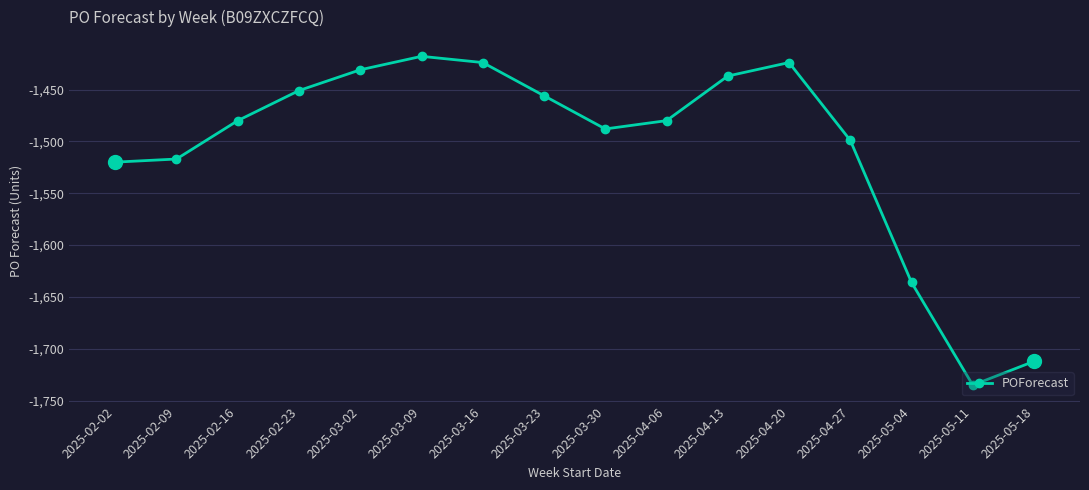

At which category does the chart reach its minimum across all series?

2025-05-11